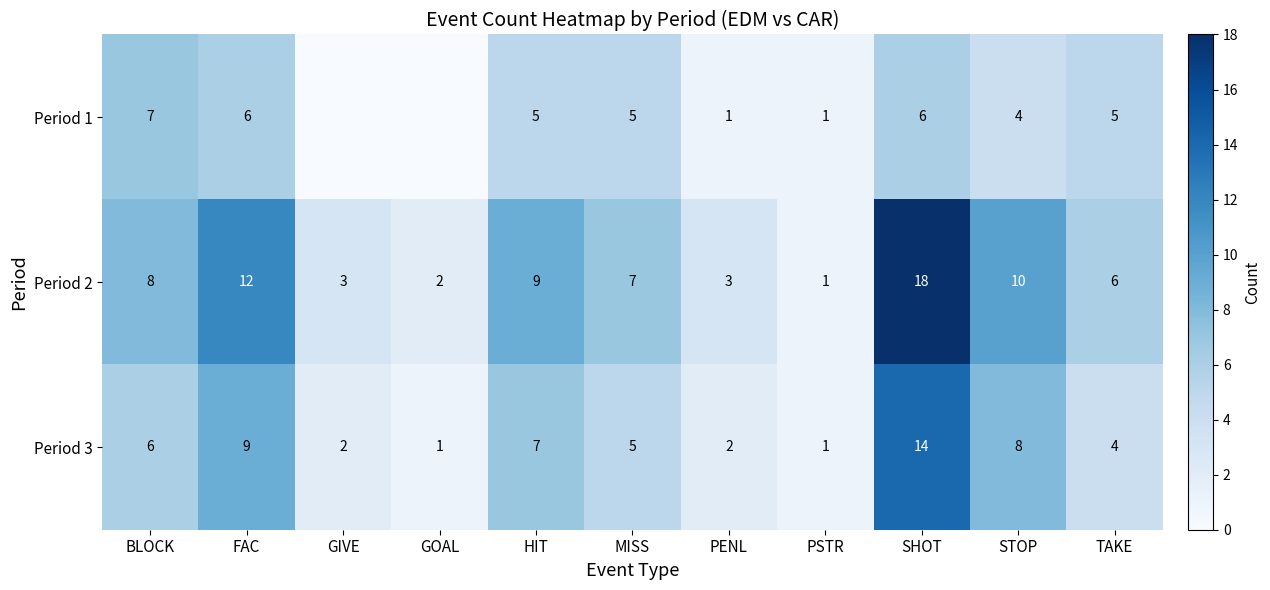

Is it true that Period 1 equals 2 at PSTR?

False